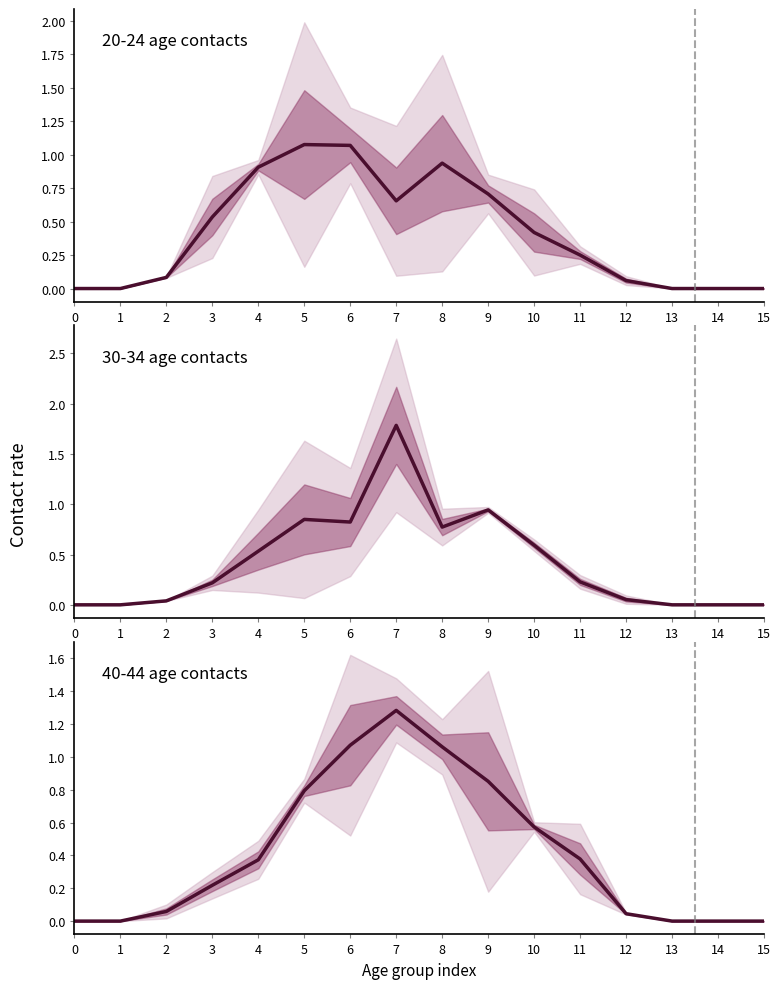

Does the chart have visible grid lines?

No